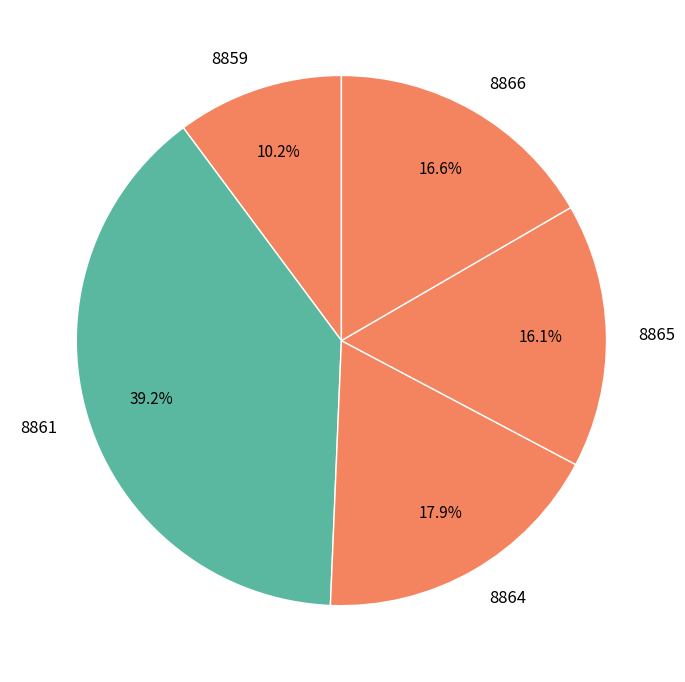

Is there any slice that represents more than half of the pie?

No